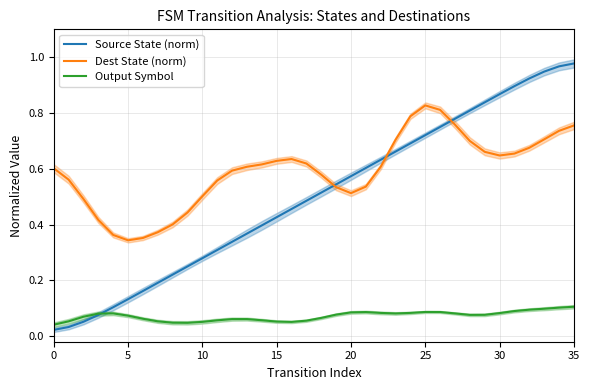

The Dest State (norm) series shows 0.4 at 35. True or false?

False